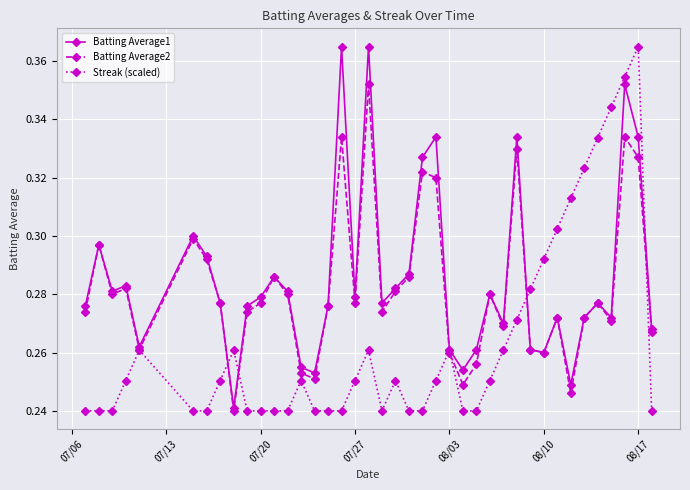

List the series in order of their overall mean, lowest first.

Streak (scaled), Batting Average2, Batting Average1